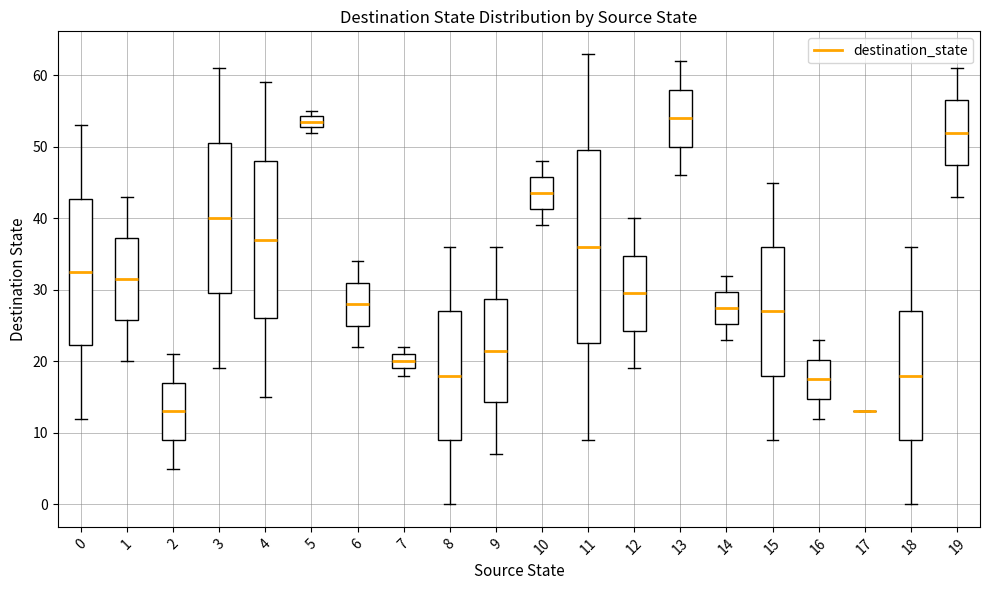

Reading left to right, read every box against the y-axis: the position of its median line, the range the box covers, and the ends of its whiskers. The values are not printed on the chart, so give them approximately, as read against the axis.

0: median 33, box 22 to 43, whiskers 12 to 53
1: median 32, box 26 to 37, whiskers 20 to 43
2: median 13, box 9 to 17, whiskers 5 to 21
3: median 40, box 30 to 51, whiskers 19 to 61
4: median 37, box 26 to 48, whiskers 15 to 59
5: median 54 (inside the box), box 53 to 54, whiskers 52 to 55
6: median 28, box 25 to 31, whiskers 22 to 34
7: median 20, box 19 to 21, whiskers 18 to 22
8: median 18, box 9 to 27, whiskers 0 to 36
9: median 22, box 14 to 29, whiskers 7 to 36
10: median 44, box 41 to 46, whiskers 39 to 48
11: median 36, box 23 to 50, whiskers 9 to 63
12: median 30, box 24 to 35, whiskers 19 to 40
13: median 54, box 50 to 58, whiskers 46 to 62
14: median 28, box 25 to 30, whiskers 23 to 32
15: median 27, box 18 to 36, whiskers 9 to 45
16: median 18, box 15 to 20, whiskers 12 to 23
17: box collapsed to a line at 13, whiskers 13 to 13
18: median 18, box 9 to 27, whiskers 0 to 36
19: median 52, box 48 to 57, whiskers 43 to 61